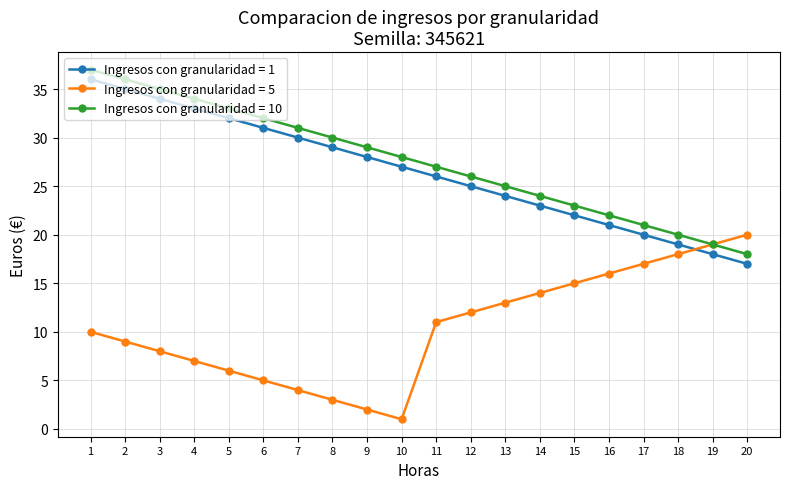

Is the value of Ingresos con granularidad = 1 at 17 greater than the value of Ingresos con granularidad = 10 at 20?

Yes